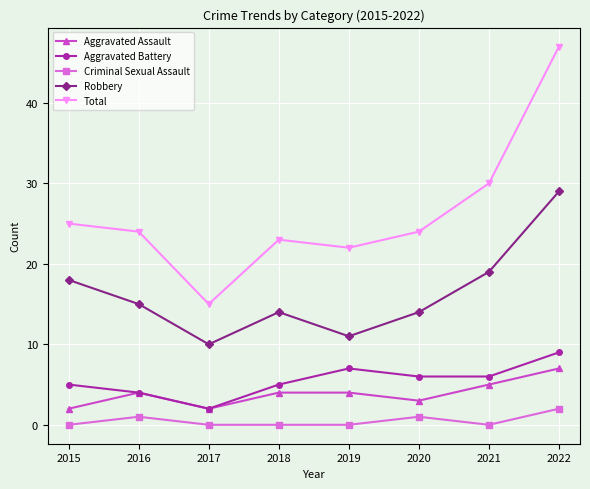

Reading left to right, extract all data points from this chart.

Aggravated Assault: 2015=2	2016=4	2017=2	2018=4	2019=4	2020=3	2021=5	2022=7
Aggravated Battery: 2015=5	2016=4	2017=2	2018=5	2019=7	2020=6	2021=6	2022=9
Criminal Sexual Assault: 2015=0	2016=1	2017=0	2018=0	2019=0	2020=1	2021=0	2022=2
Robbery: 2015=18	2016=15	2017=10	2018=14	2019=11	2020=14	2021=19	2022=29
Total: 2015=25	2016=24	2017=15	2018=23	2019=22	2020=24	2021=30	2022=47